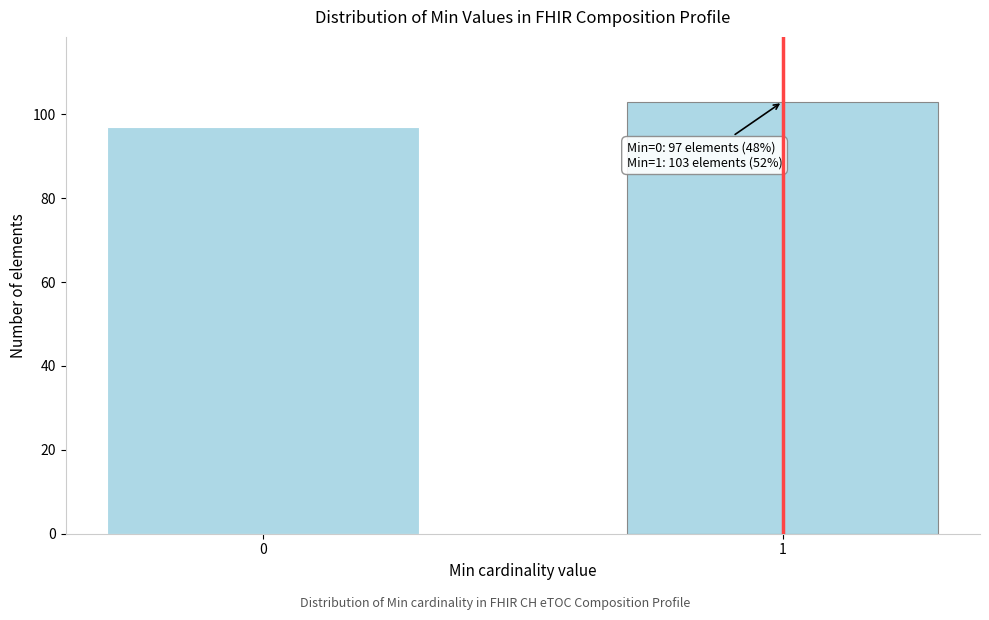

Reading left to right, what are all the values shown in this chart?

97	103